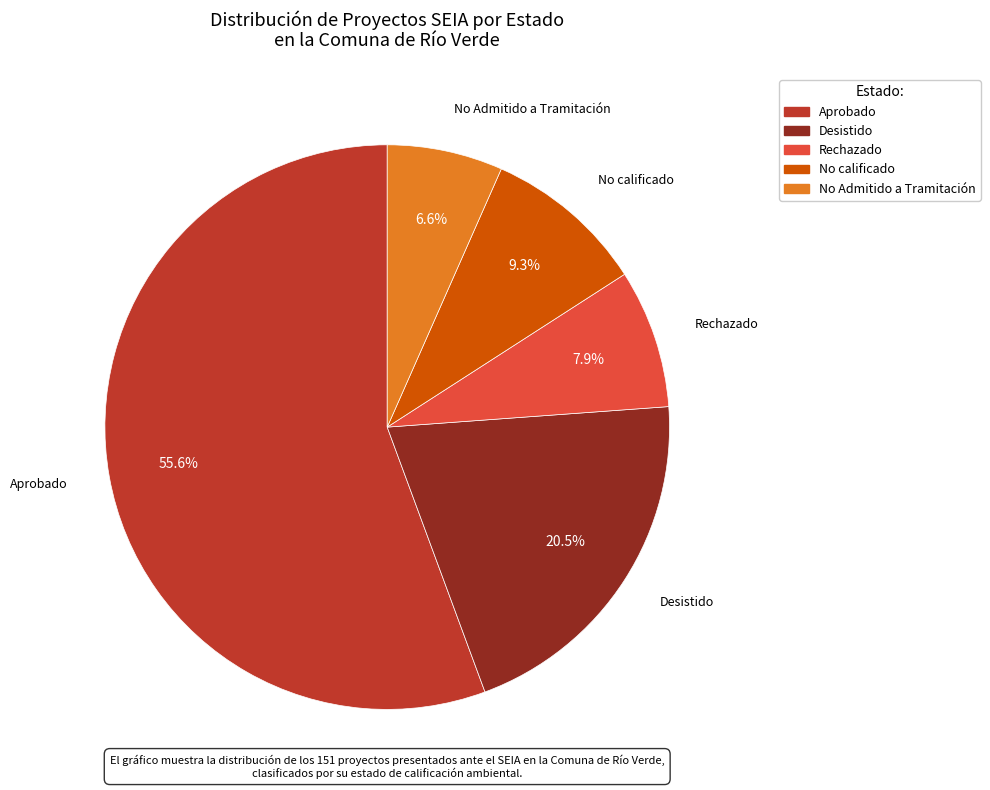

Is it true that Rechazado is 14% of the pie?

False